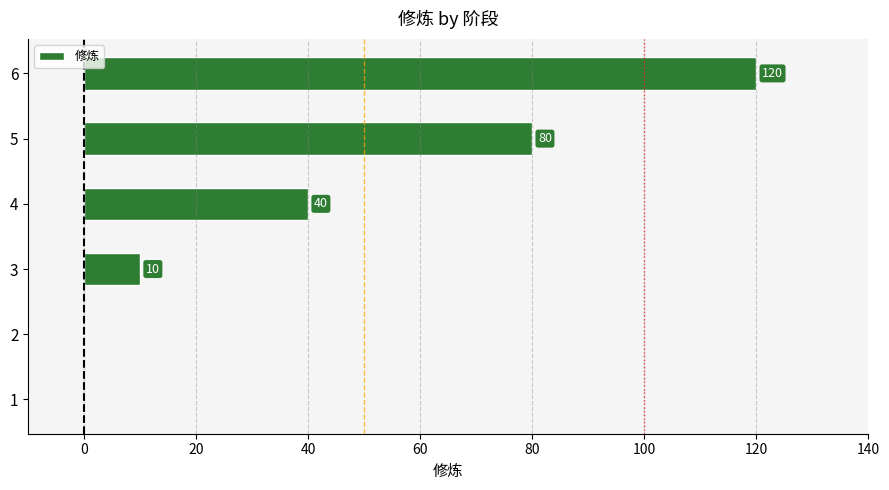

Which category has the highest value across all series?

6